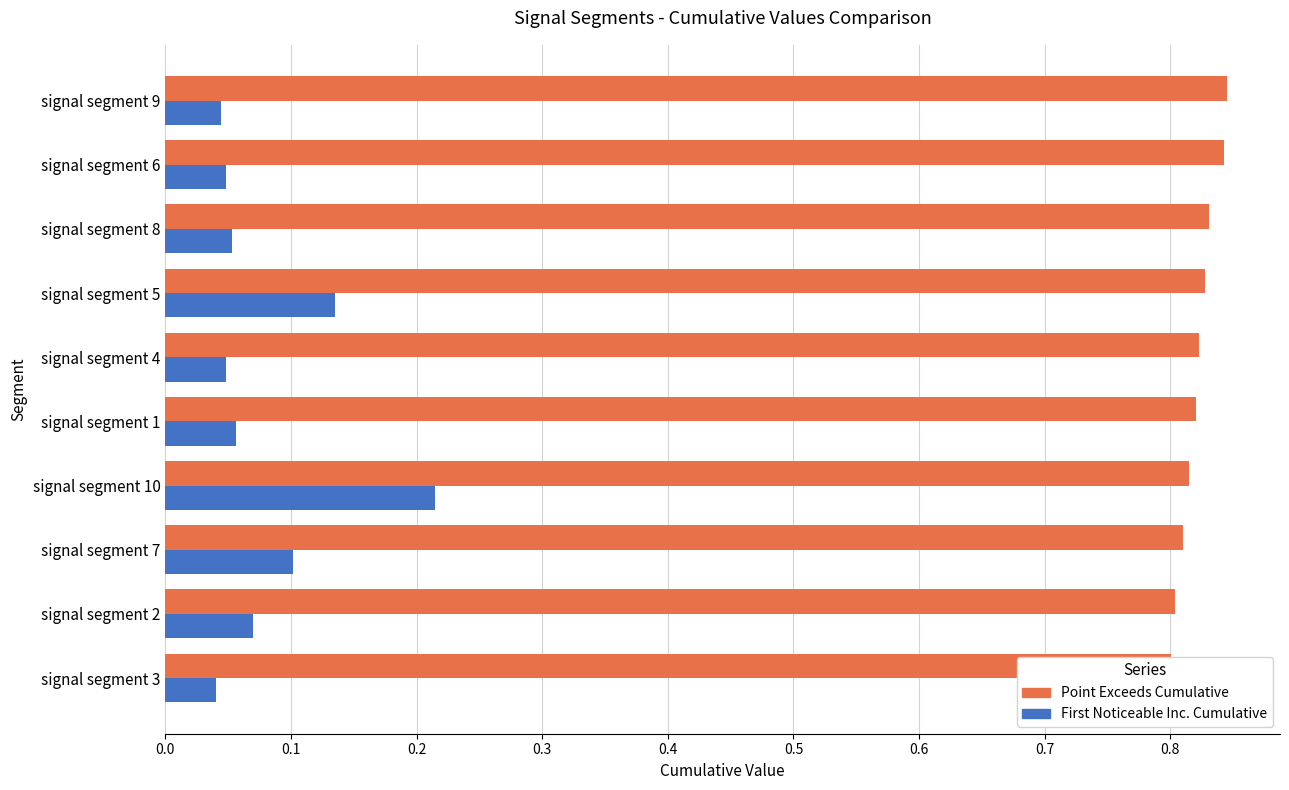

How many data points does each series have?

10